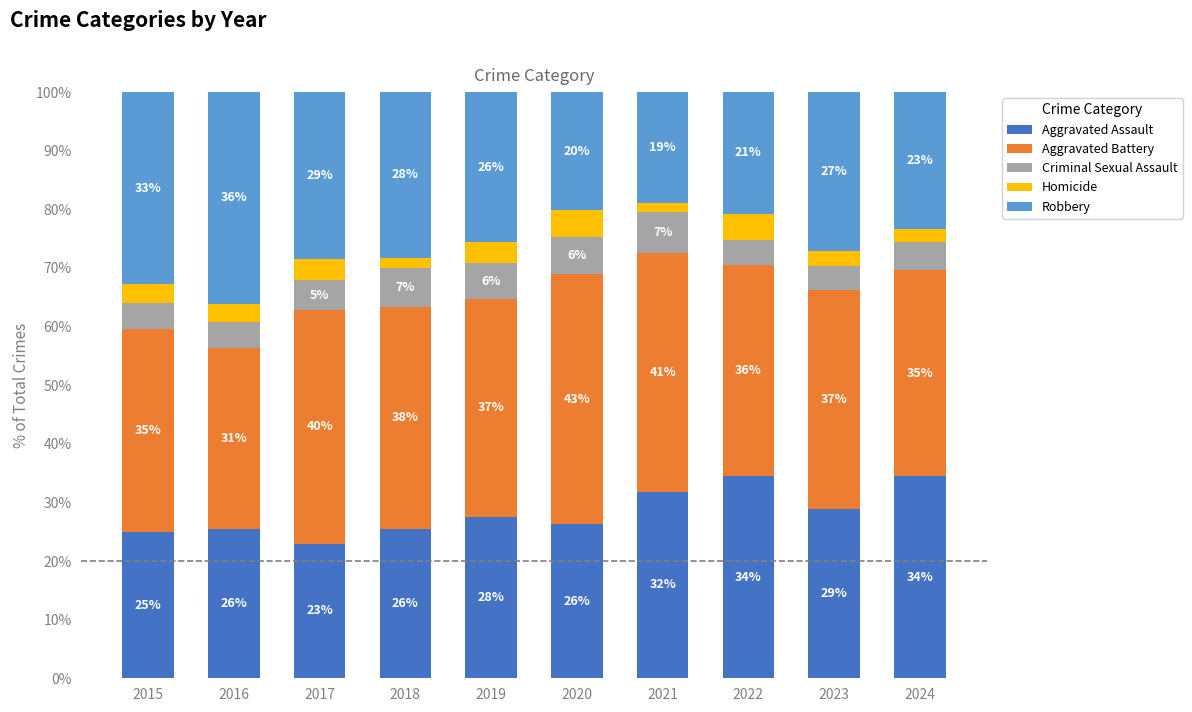

The Aggravated Battery series shows 35.2 at 2024. True or false?

True